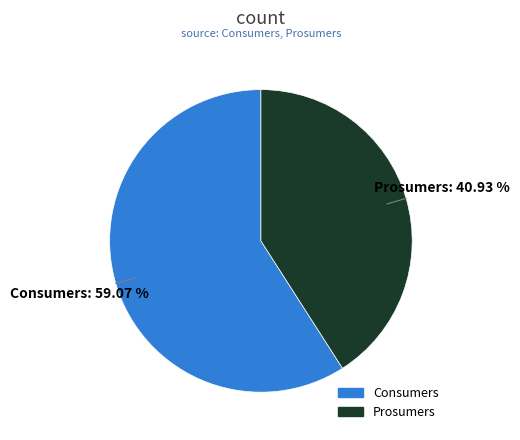

Which has a higher value, Consumers or Prosumers?

Consumers